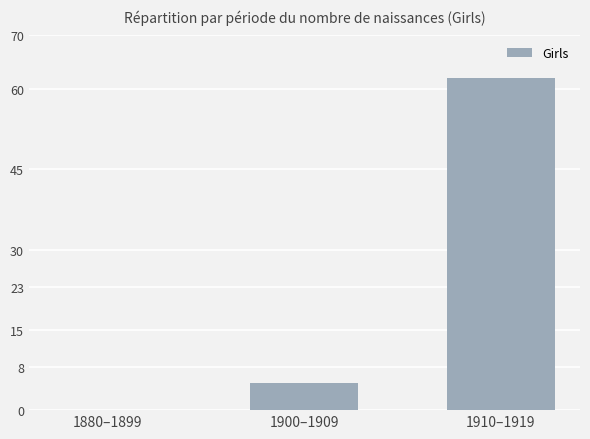

Approximately how many times larger is the value at 1910–1919 compared to 1900–1909?

12.4